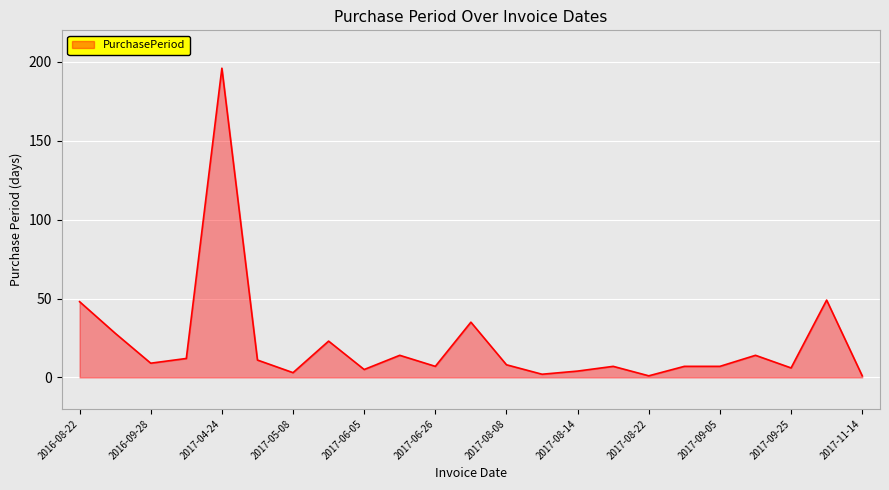

What is the greatest value displayed?

196